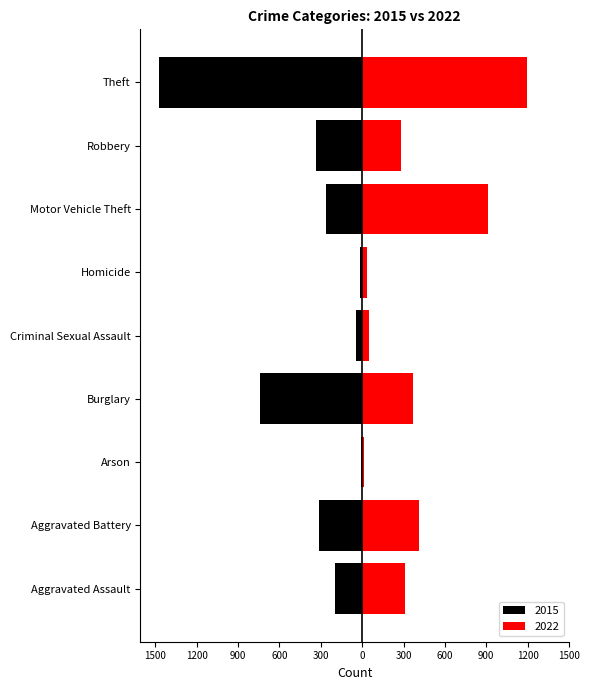

How many bars are there in each group?

2